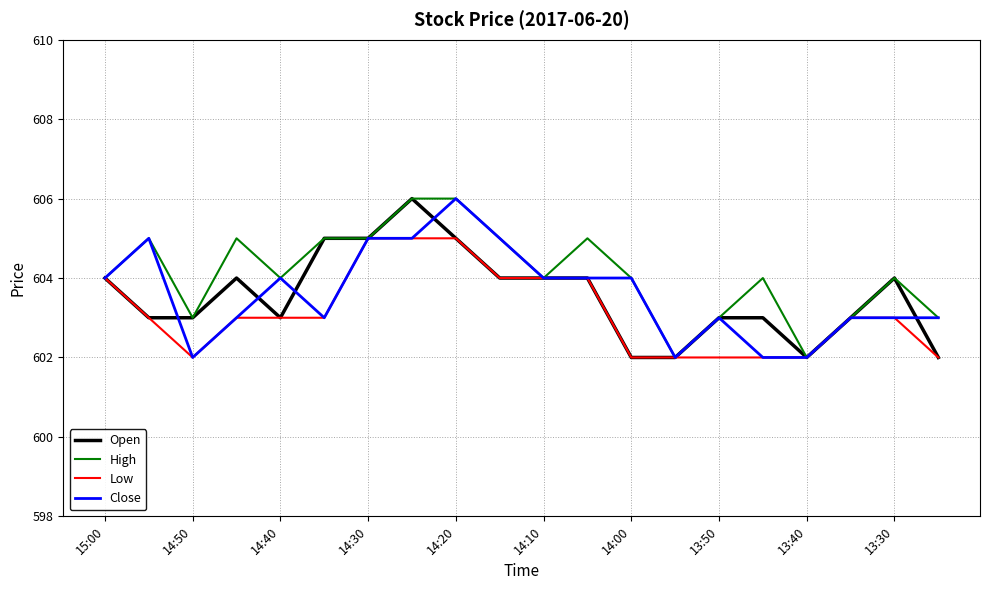

What is the lowest value of the Open series?

602